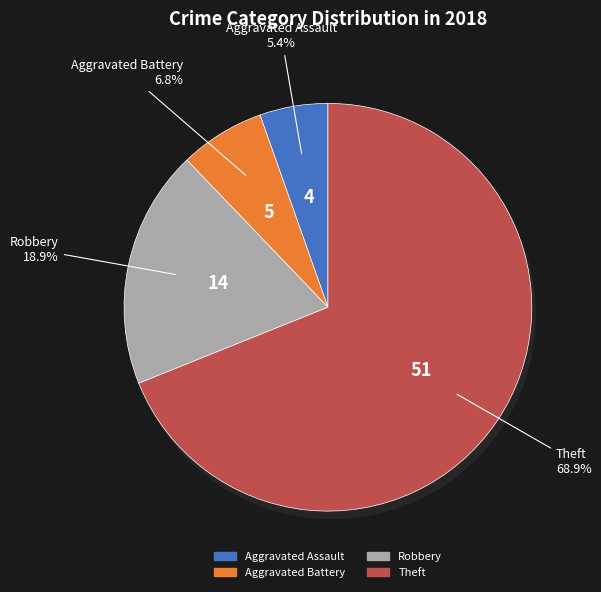

What percentage is the Theft slice, to the nearest percent?

69%